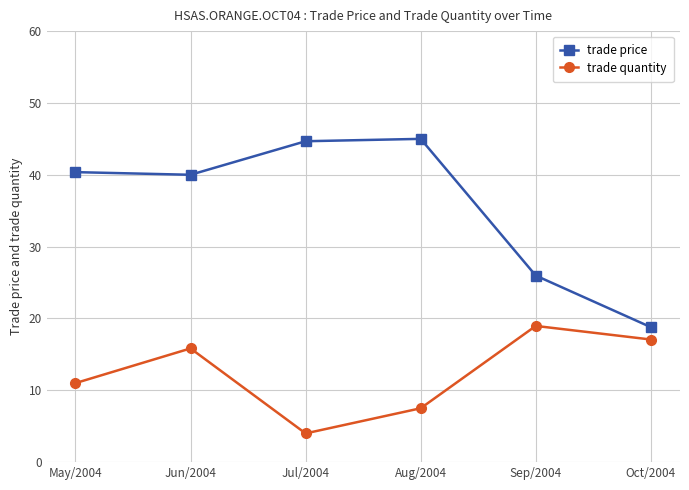

Which series has the widest spread of values?

trade price